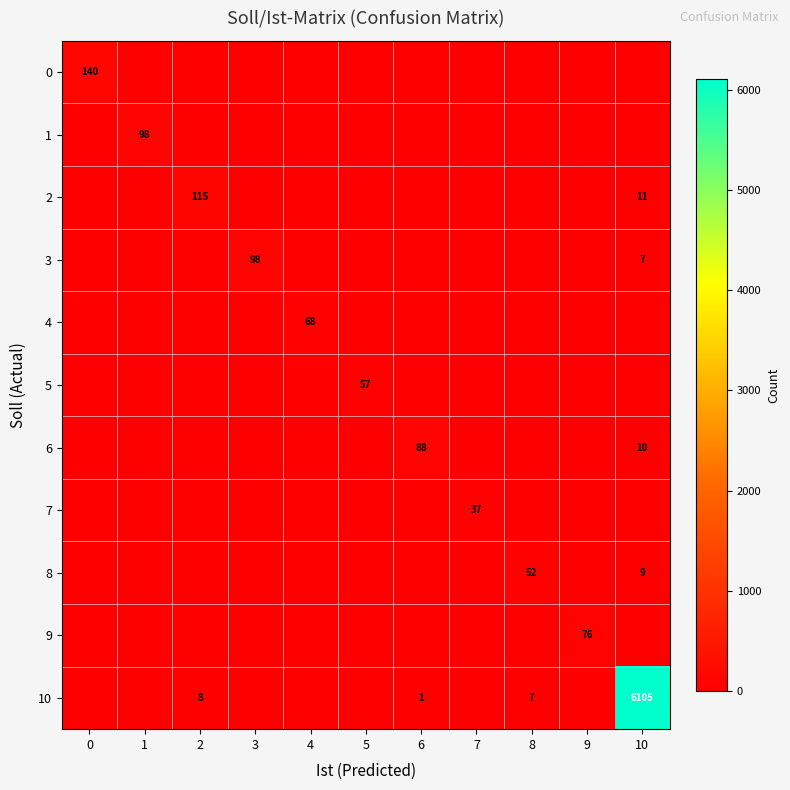

What is the difference between the highest and lowest values at 9?

76